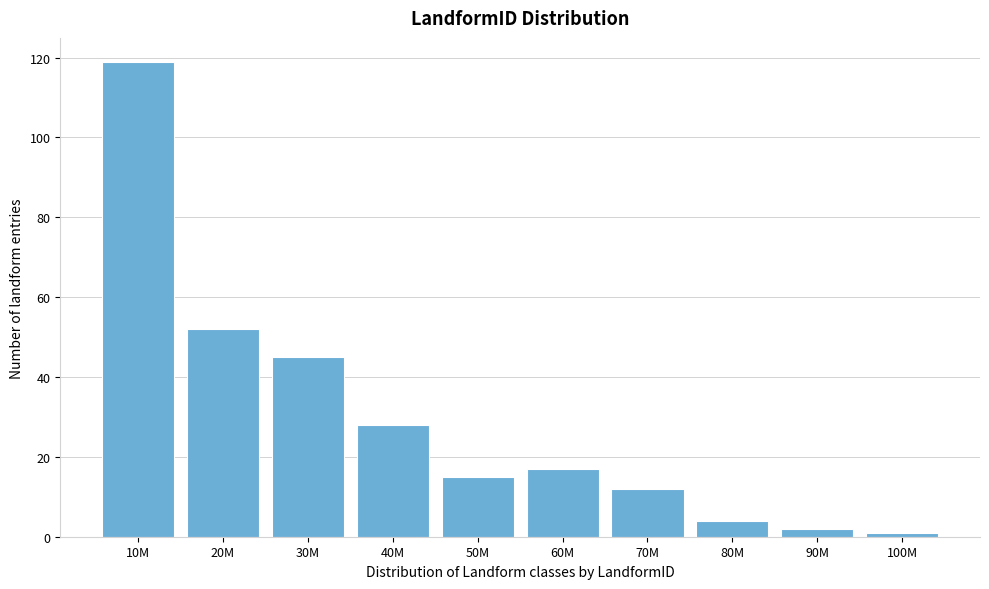

Reading left to right, list all the values displayed in this chart.

119	52	45	28	15	17	12	4	2	1